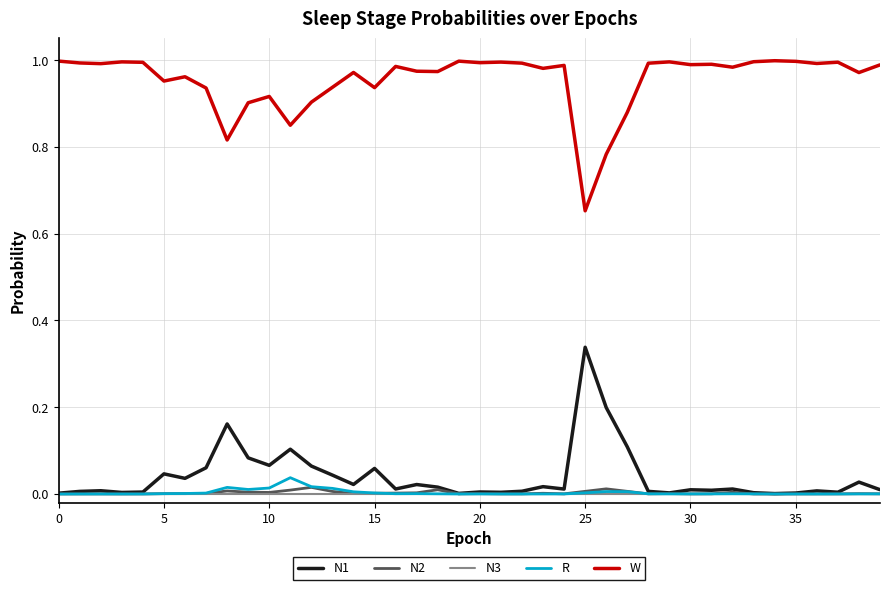

Which series has the largest total across all categories?

W